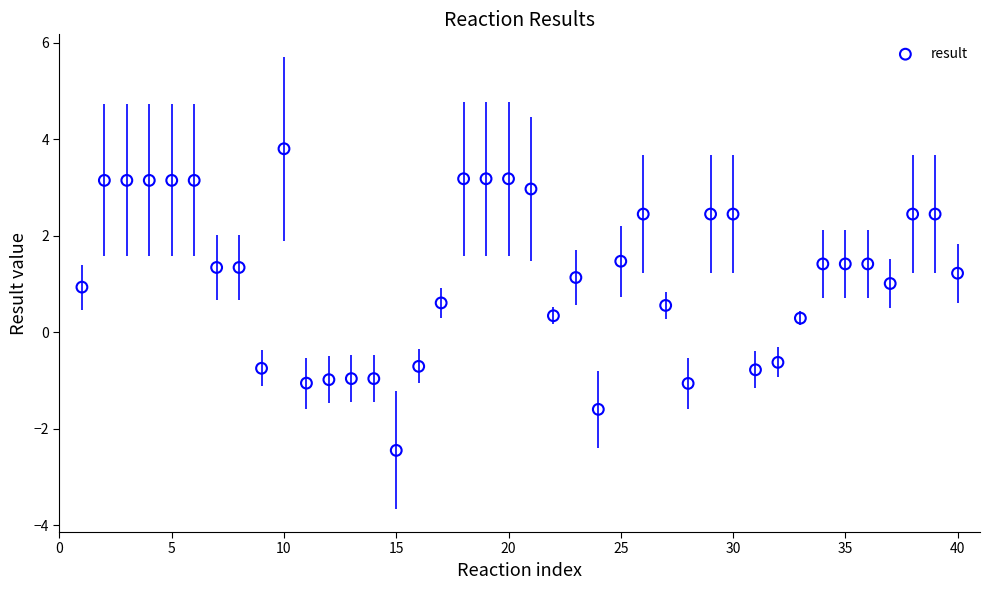

What is the range of X values (max minus min)?

39.0